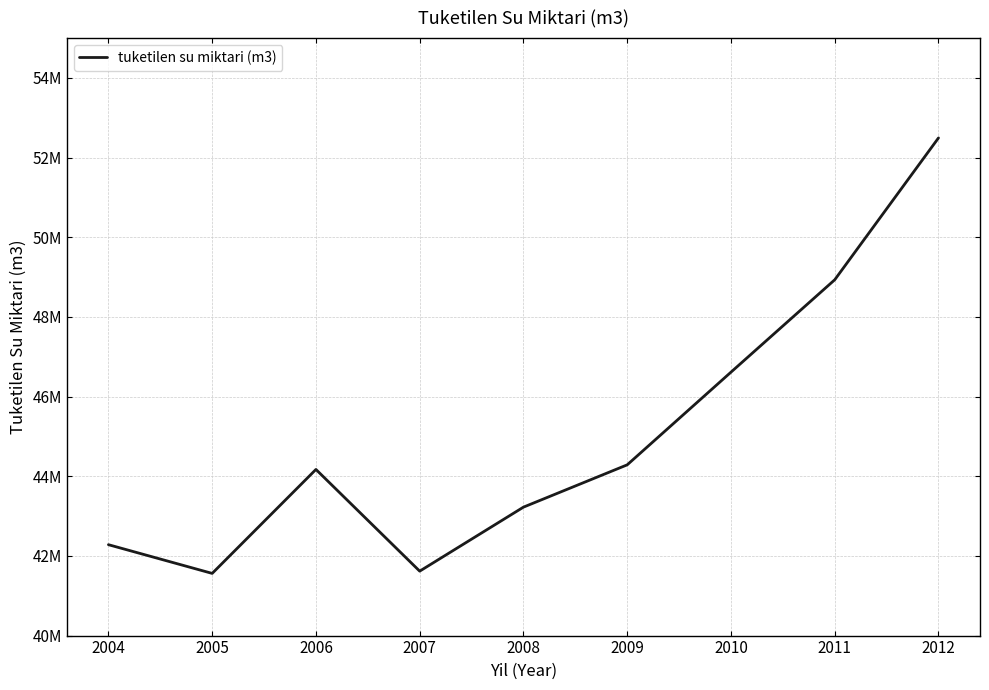

What is the difference between the second highest and second lowest values?

7314938